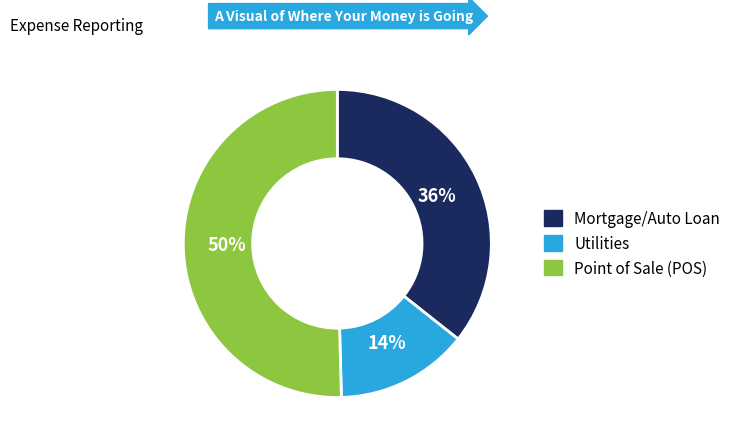

Between Point of Sale (POS) and Mortgage/Auto Loan, which is larger?

Point of Sale (POS)